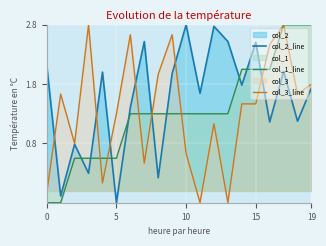

True or false: col_3_line has a value of 0.4 at 10.

False